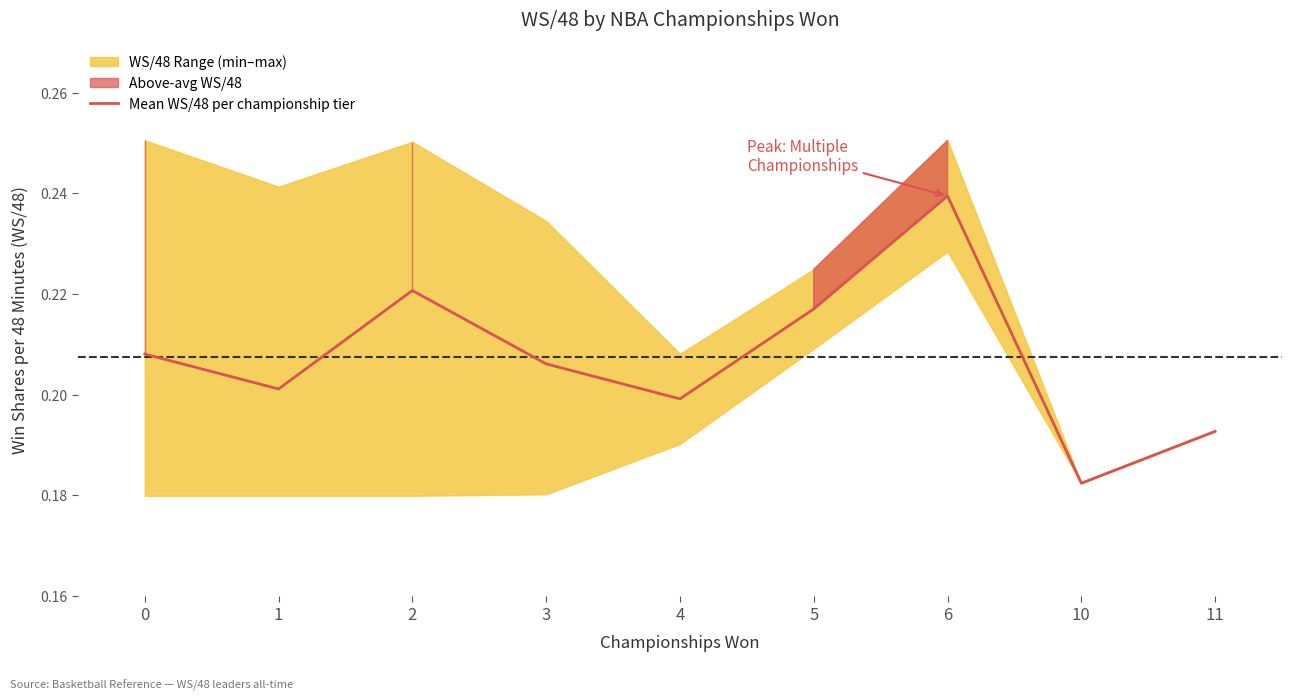

Reading right to left, transcribe all the data shown in this chart.

0.2	0.2	0.2	0.2	0.2	0.2	0.2	0.2	0.2